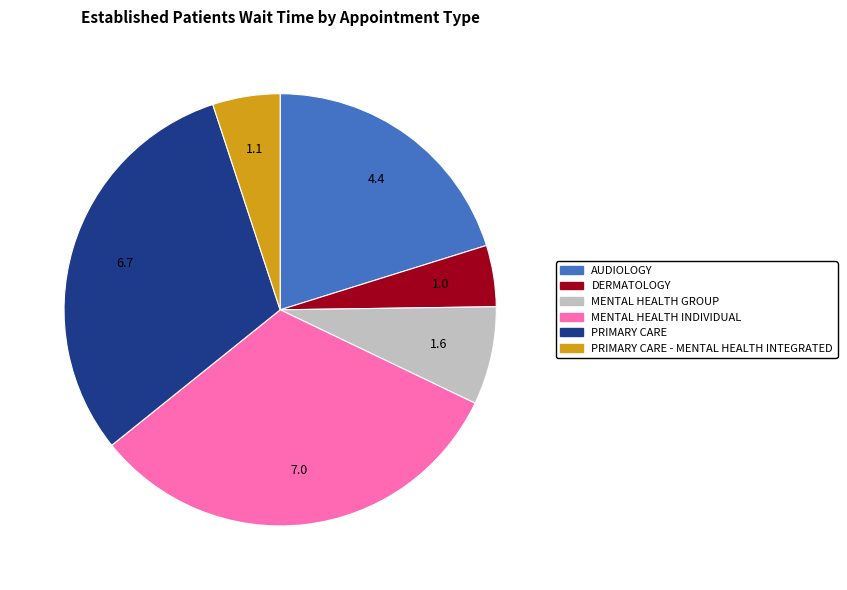

Is there a majority slice in this chart?

No